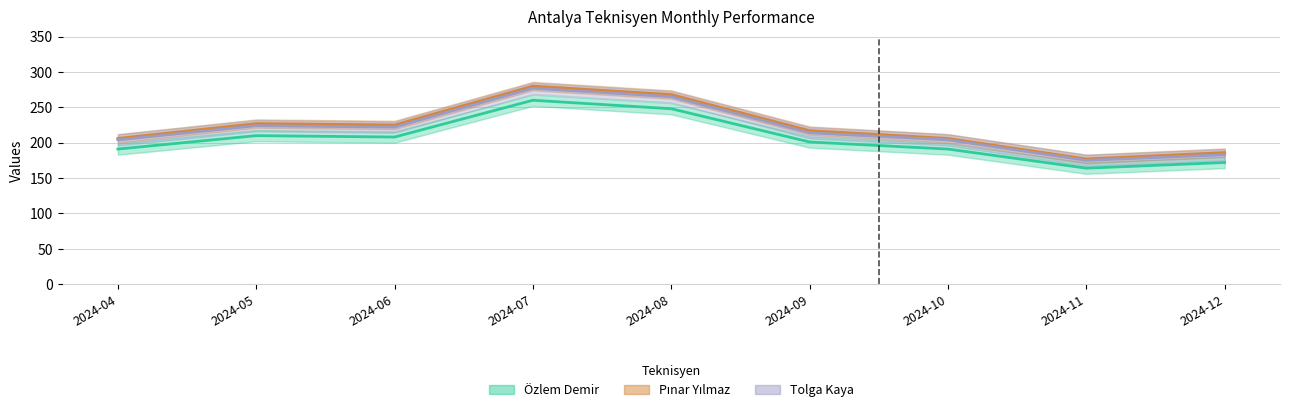

True or false: Pınar Yılmaz and Tolga Kaya cross at least once.

False